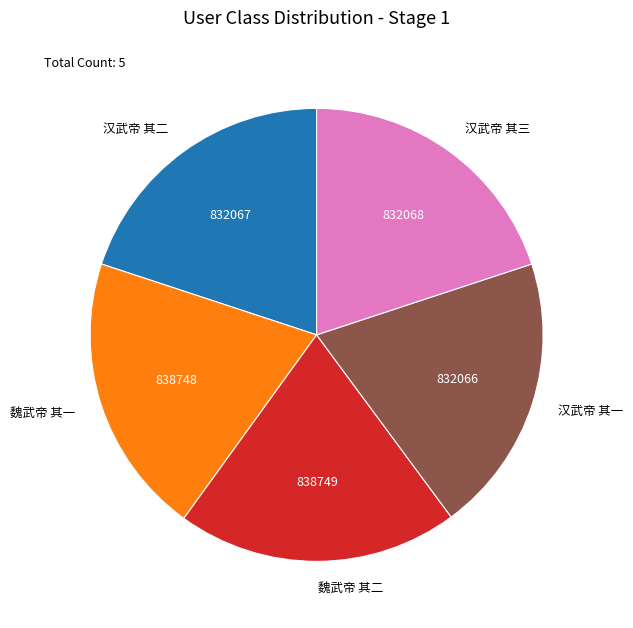

Combined, do 魏武帝 其一 and 汉武帝 其三 account for over 50%?

No